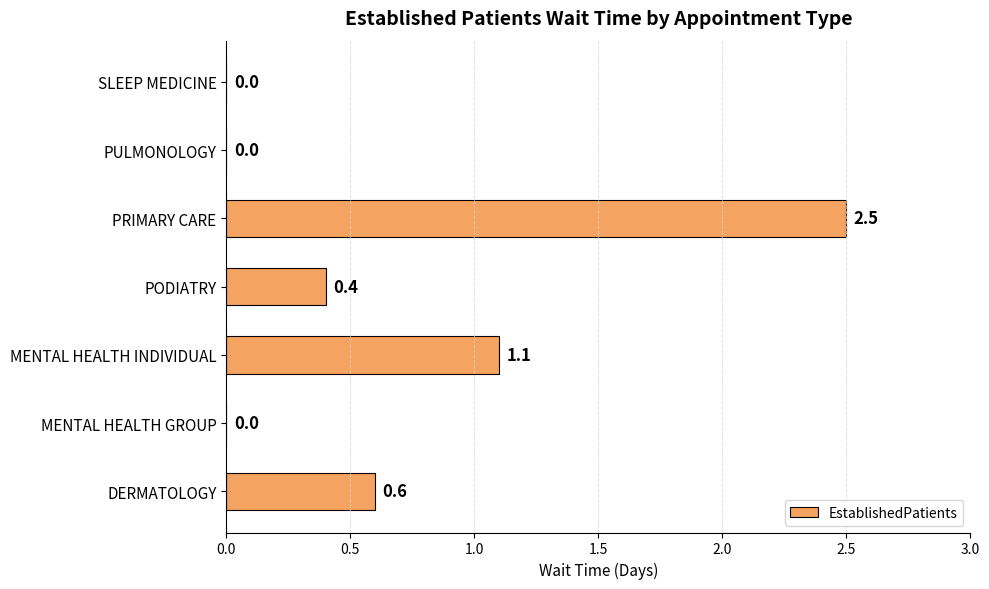

Reading bottom to top, extract all data points from this chart.

DERMATOLOGY=0.6	MENTAL HEALTH GROUP=0.0	MENTAL HEALTH INDIVIDUAL=1.1	PODIATRY=0.4	PRIMARY CARE=2.5	PULMONOLOGY=0.0	SLEEP MEDICINE=0.0